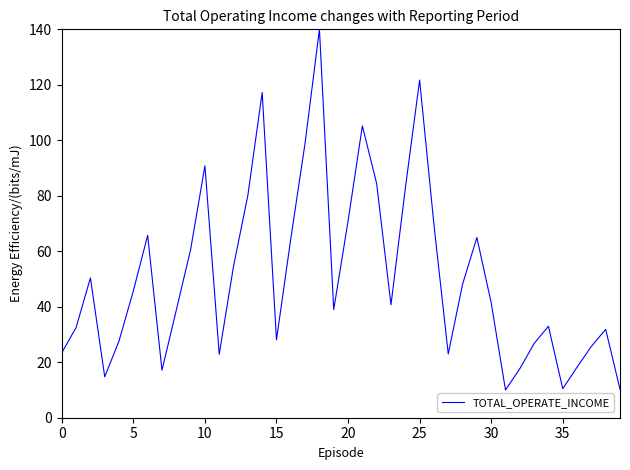

What is the greatest value displayed?

140.0